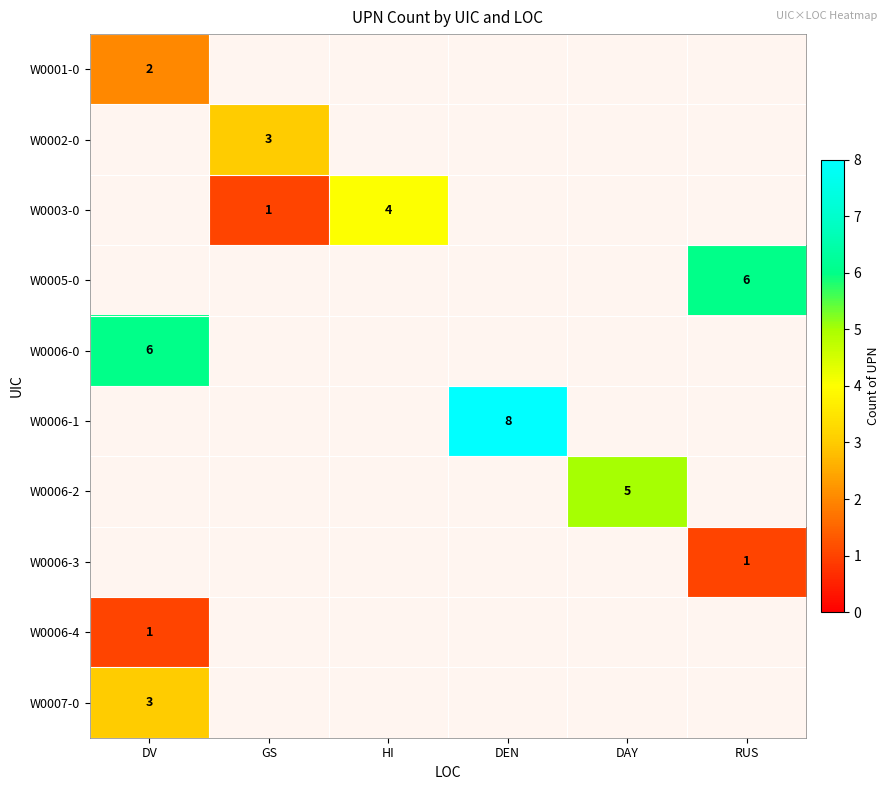

Which category has the lowest value across all series?

GS